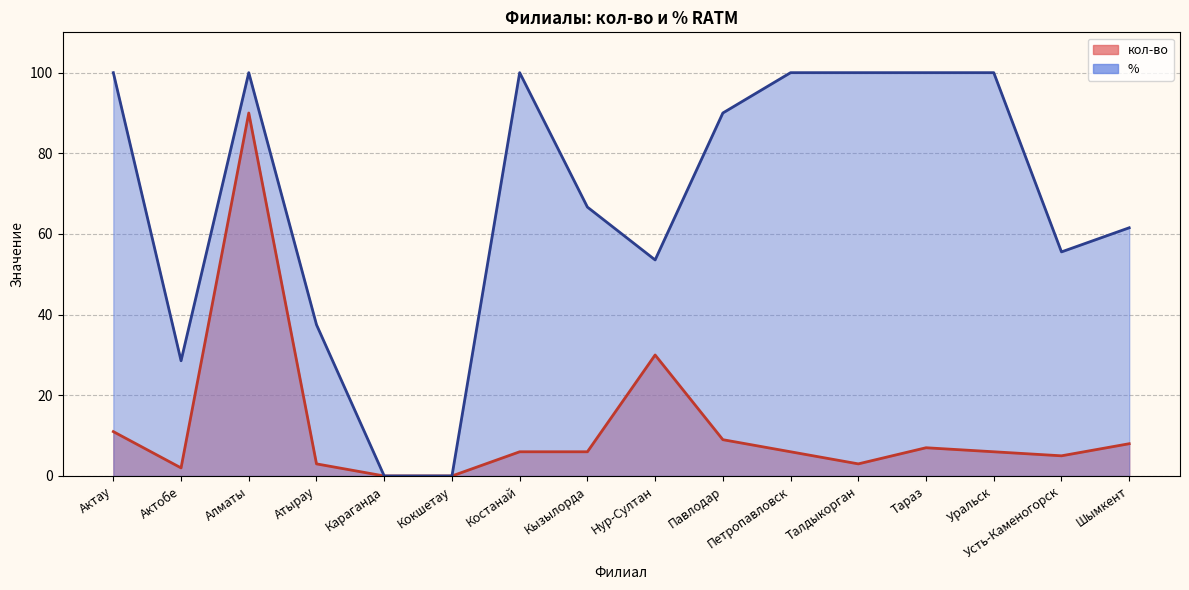

What is the spread (max minus min) of values at Кызылорда?

60.7